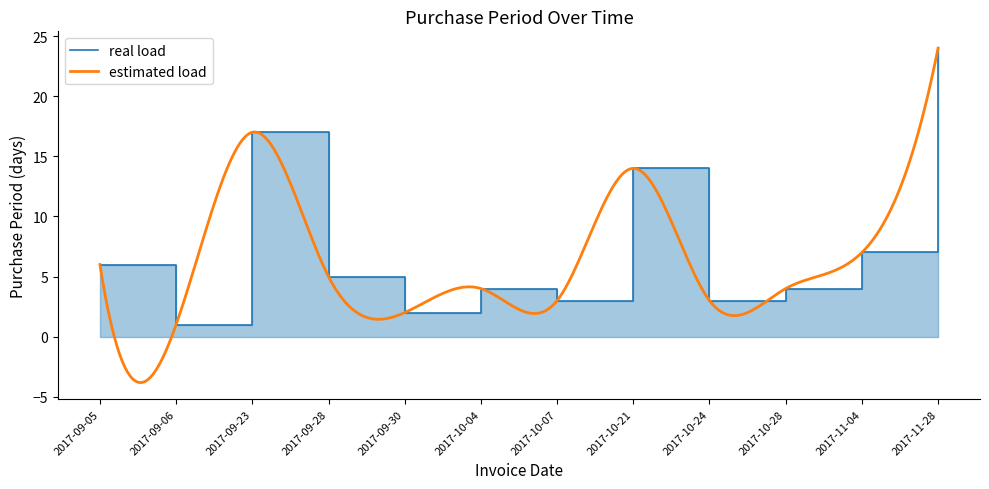

What is the smallest value displayed?

1